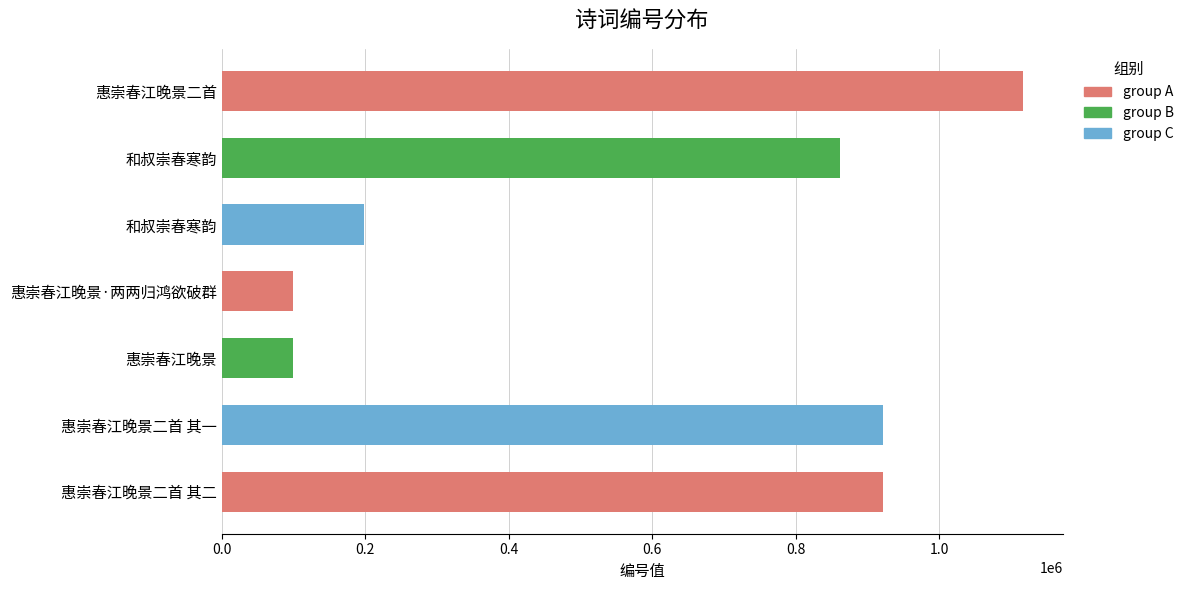

How many bars are there in total?

7